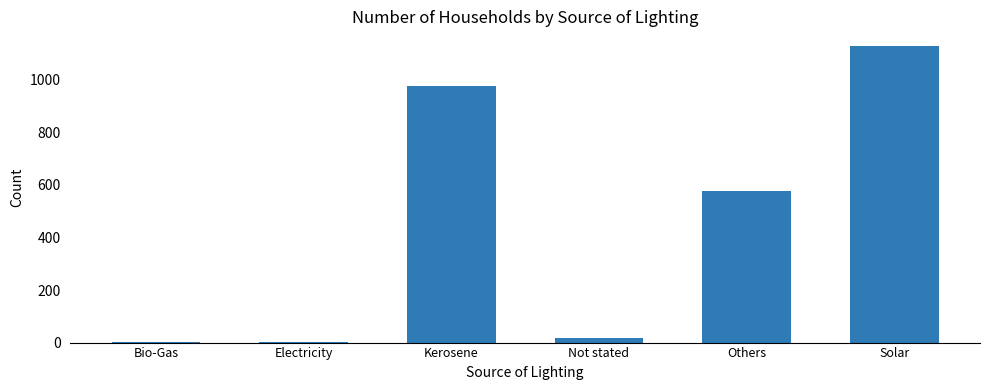

Reading left to right, list all the values displayed in this chart.

3	3	975	16	578	1128